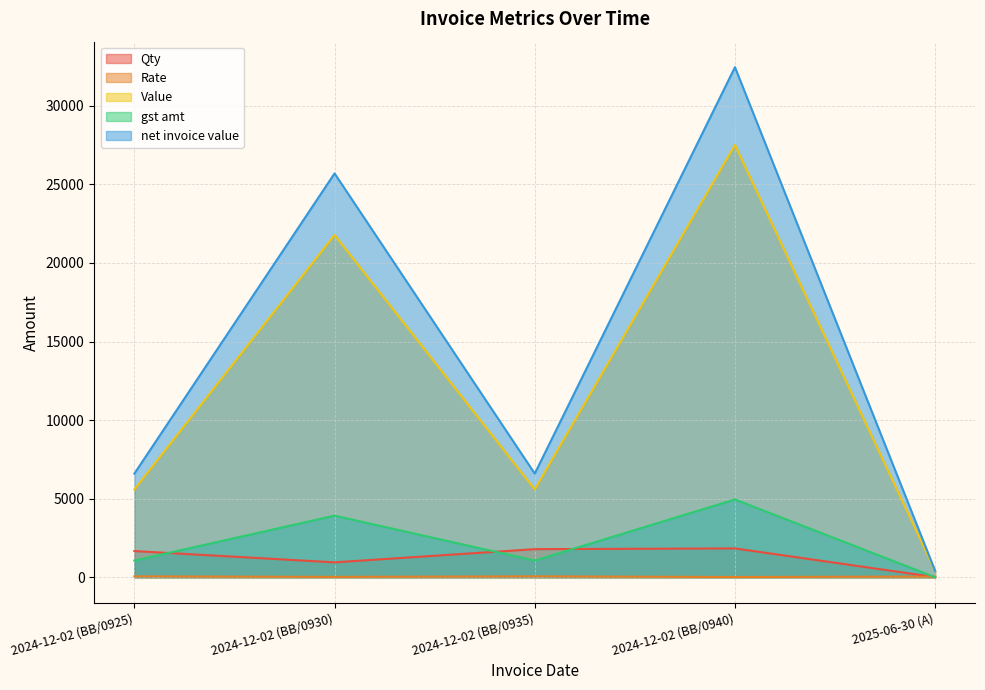

What is the difference between the maximum and minimum values in the gst amt series?

4950.8